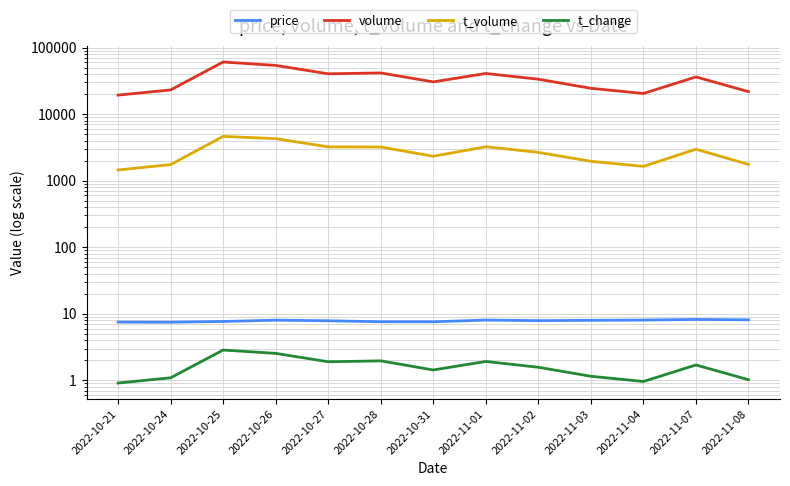

In t_change, how many points are lower than both neighbors (excluding endpoints)?

3